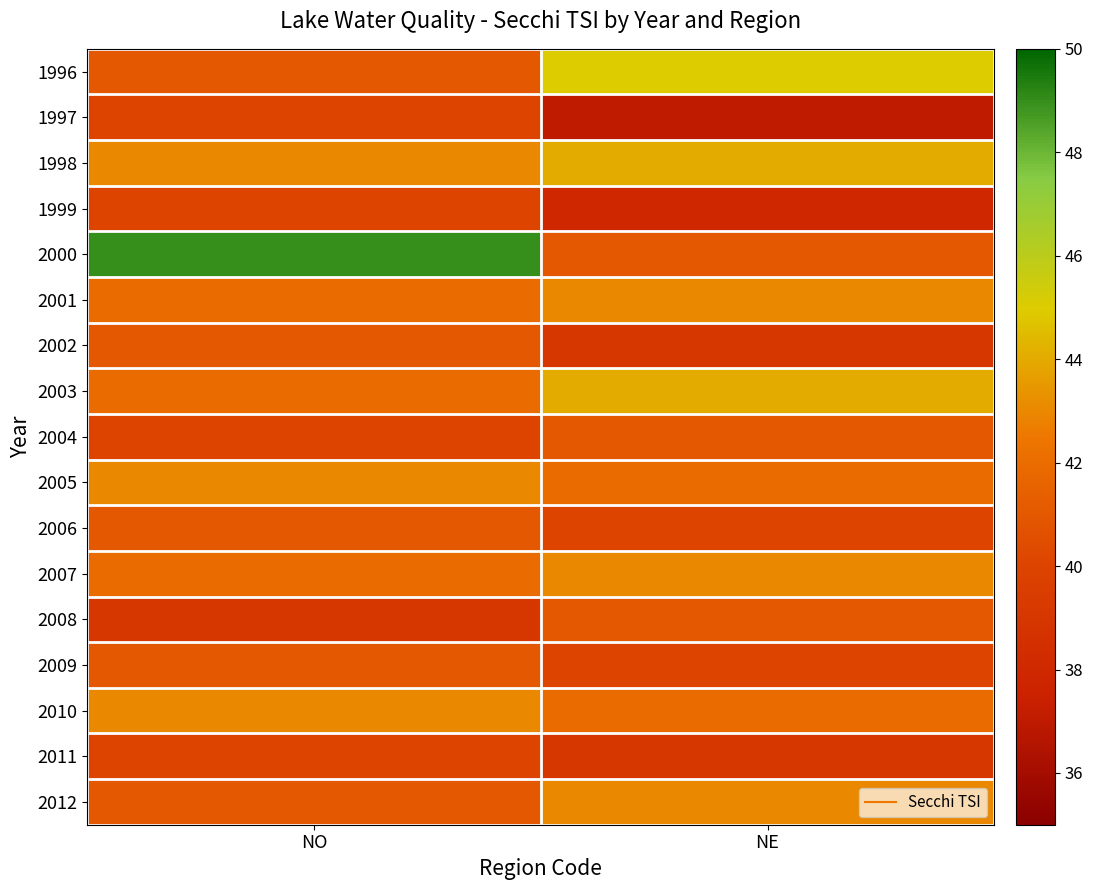

Which series has the largest total across all categories?

2000